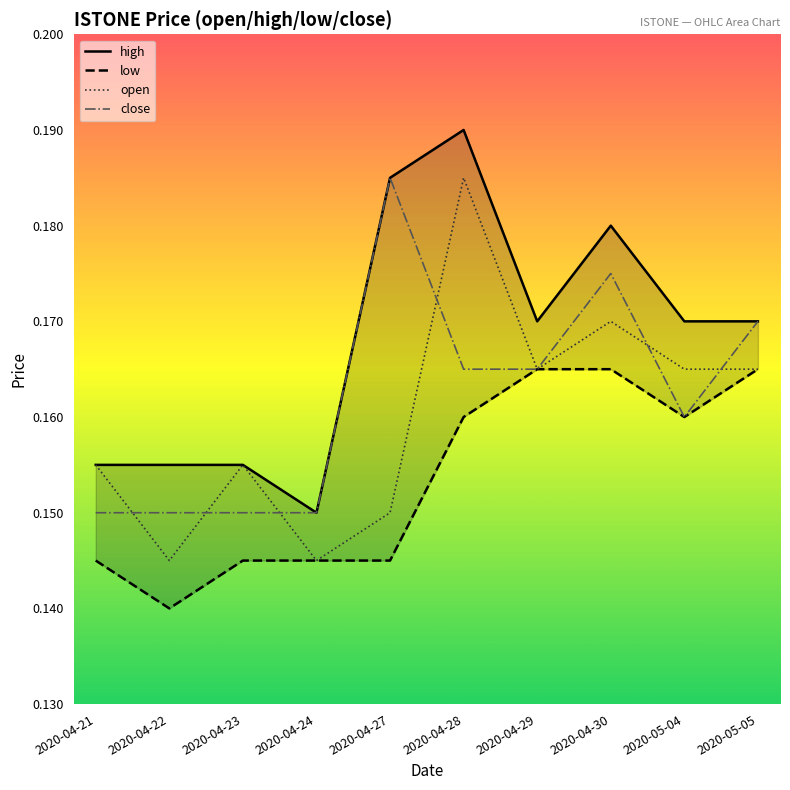

Which series has the largest total across all categories?

high